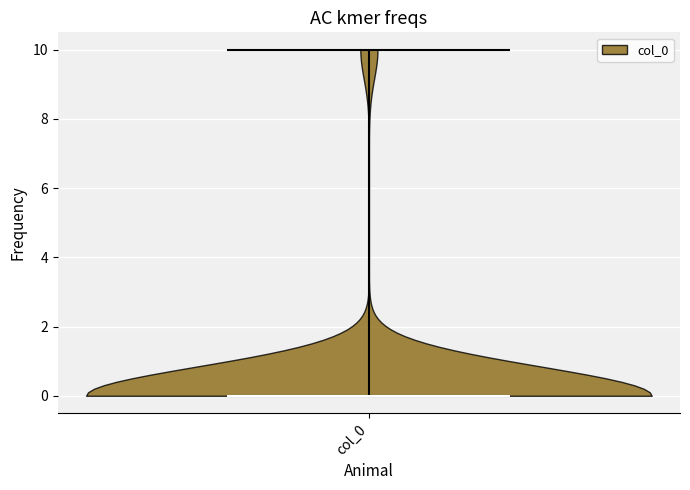

Read this violin plot against the y-axis: where its median line is, and the lowest and highest points the violin reaches. The values are not printed on the chart, so give them approximately, as read against the axis.

median line 0, lowest point 0, highest point 10